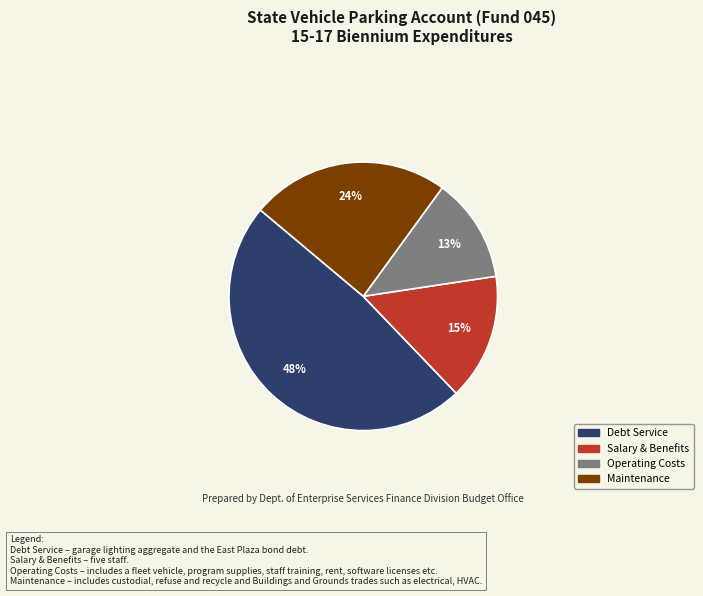

Is there any slice that represents more than half of the pie?

No